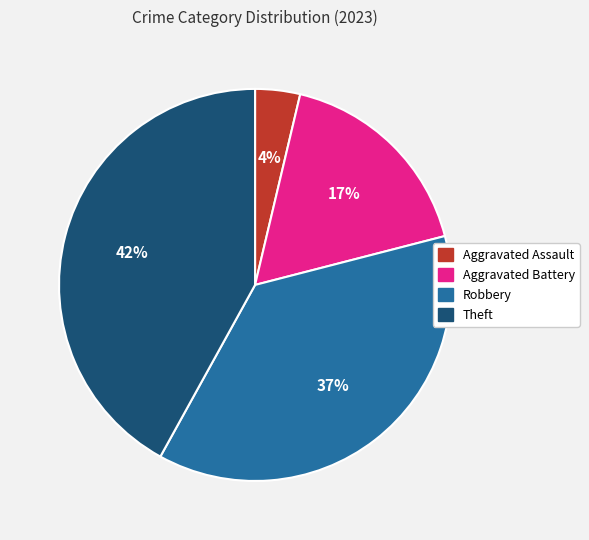

Count the number of slices in the pie.

4